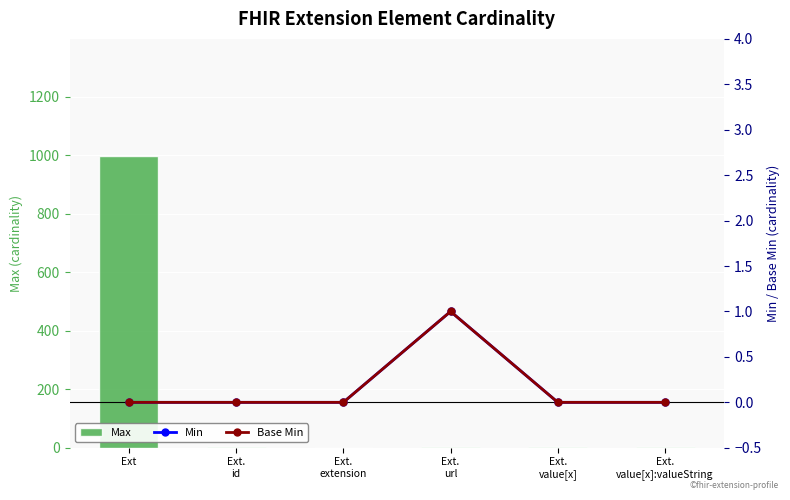

What is the spread (max minus min) of values at Ext.
value[x]?

1